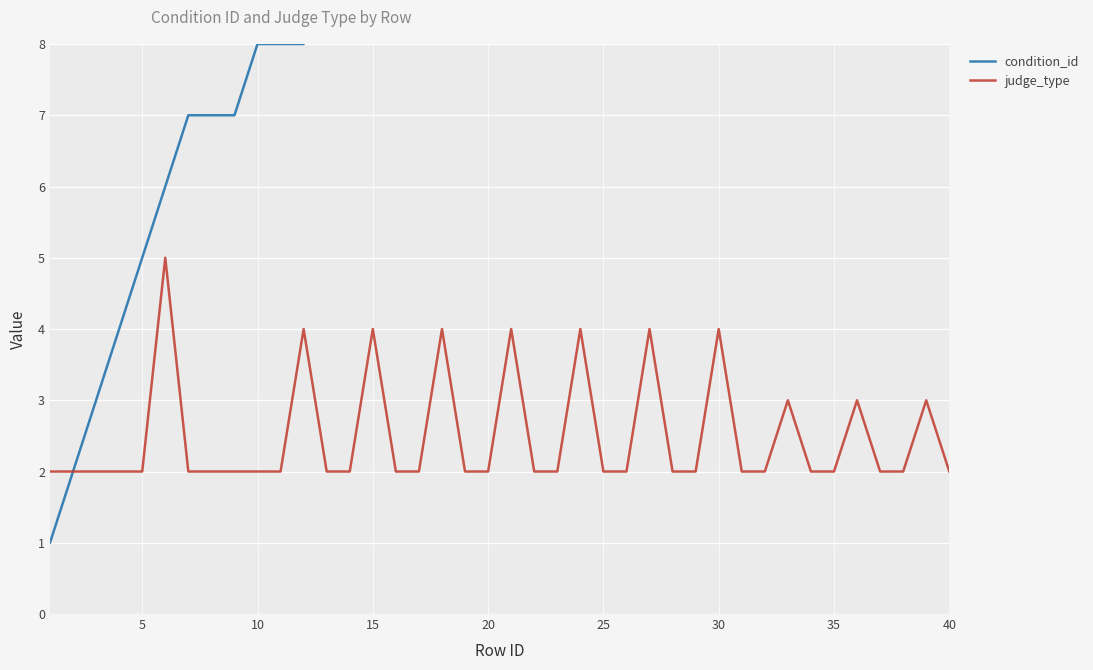

Count the number of categories in the chart.

40